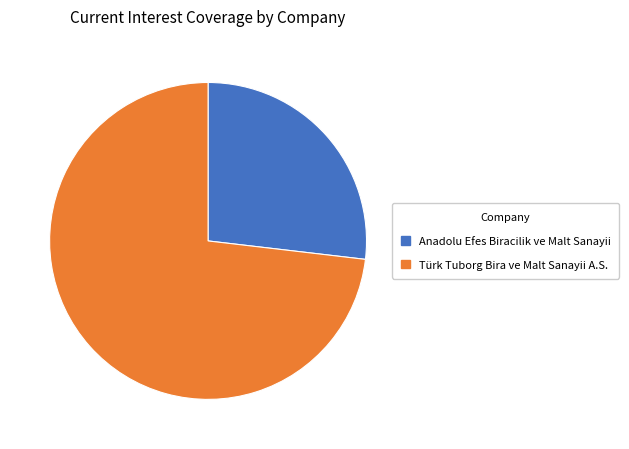

Between Anadolu Efes Biracilik ve Malt Sanayii and Türk Tuborg Bira ve Malt Sanayii A.S., which is larger?

Türk Tuborg Bira ve Malt Sanayii A.S.